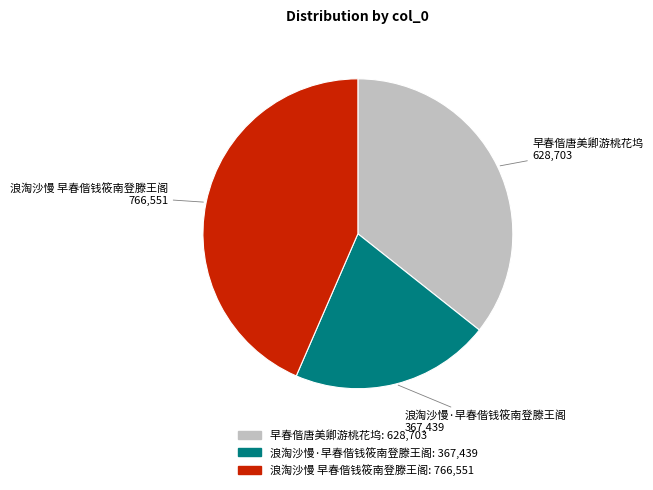

What is the ratio of the value at 早春偕唐美卿游桃花坞 to the value at 浪淘沙慢·早春偕钱筱南登滕王阁?

1.7